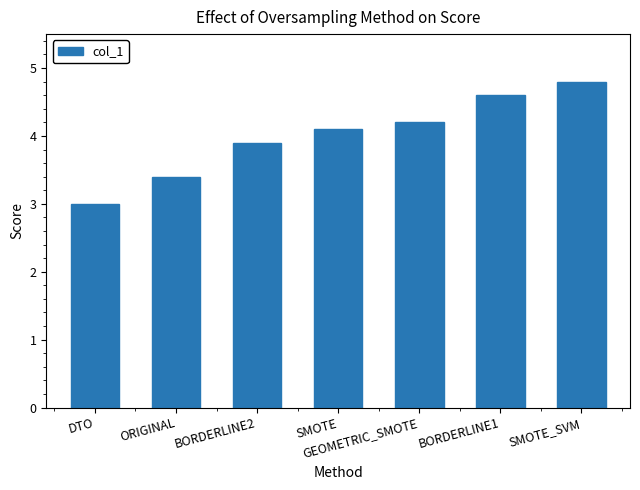

What is the difference between the maximum and second lowest values?

1.4